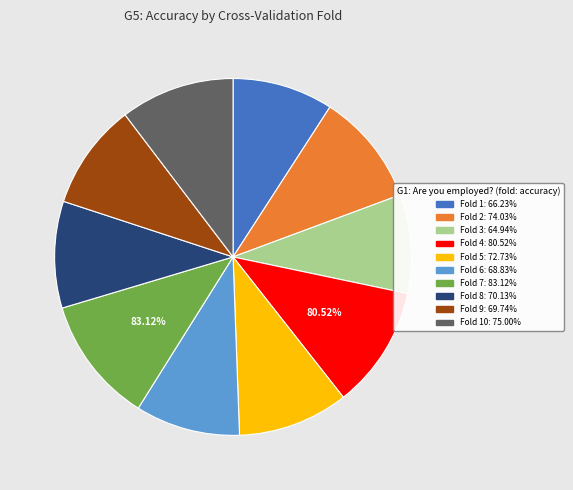

True or false: Fold 5 accounts for 10% of the total.

True